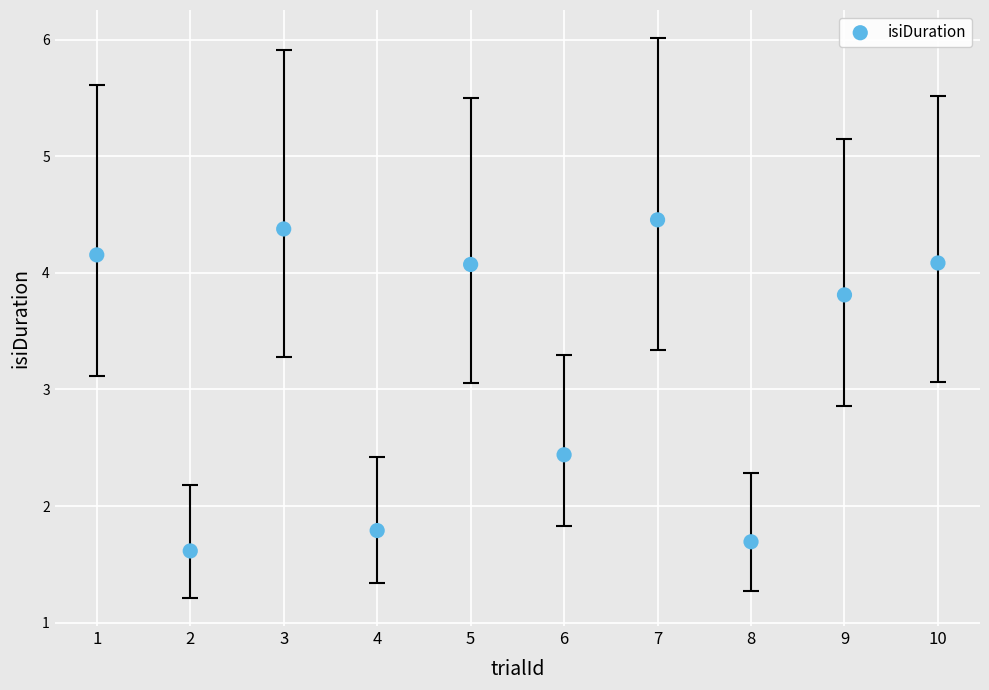

What Y value in the scatter plot is closest to 3?

2.4